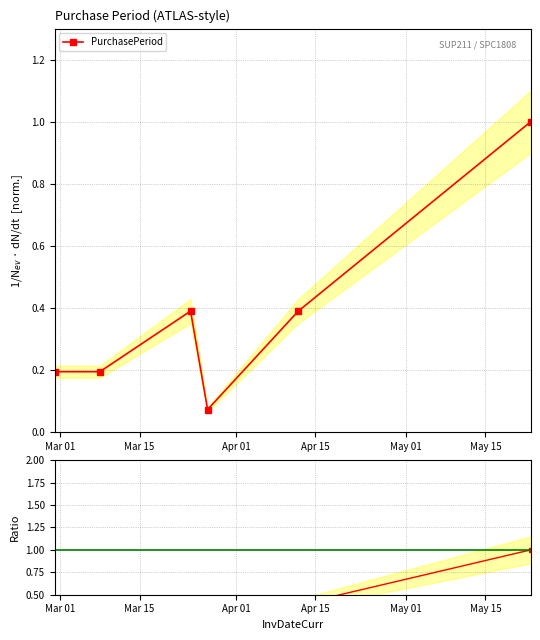

What is the sum of all values?

2.2